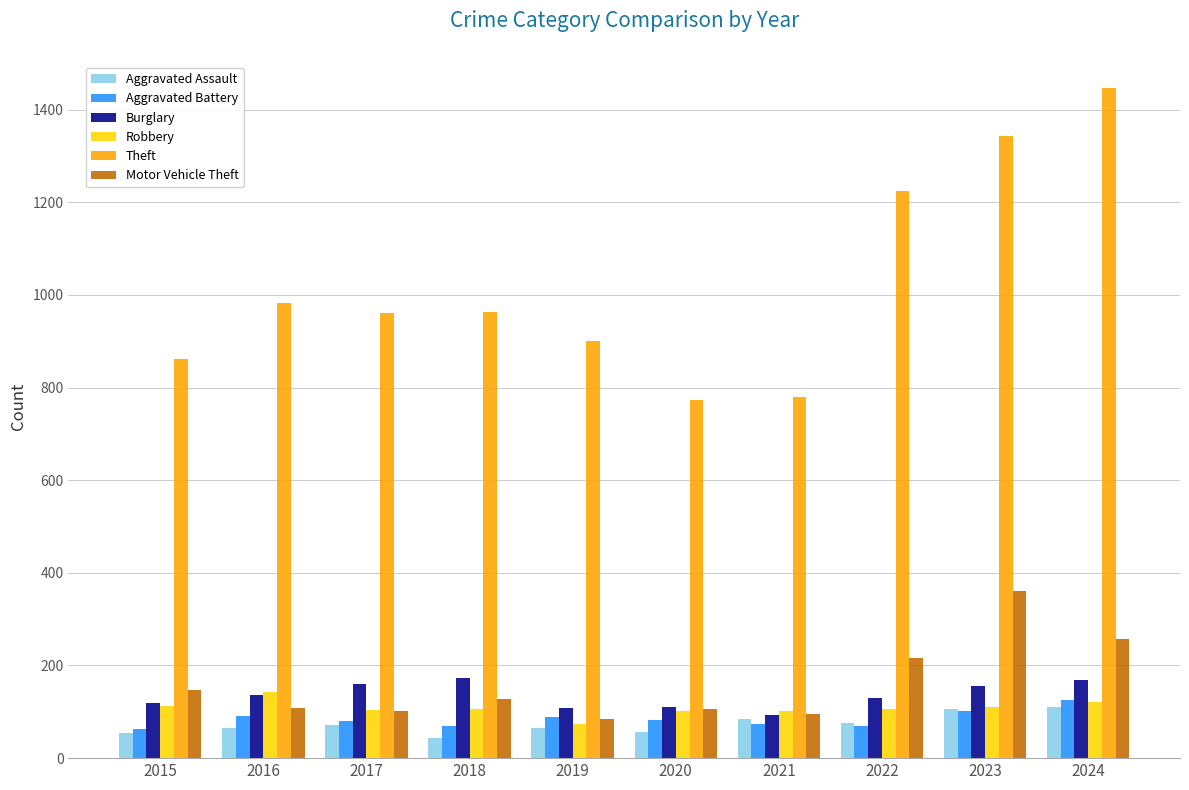

What is the approximate value of Robbery at 2015, to the nearest 10?

110